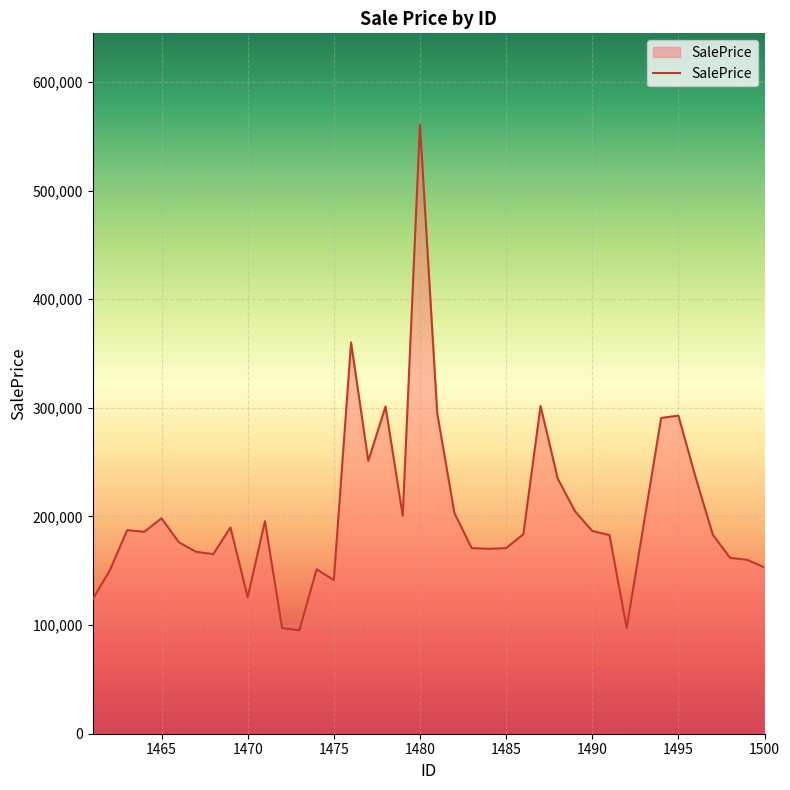

What is the difference between the maximum and minimum values?

465364.8